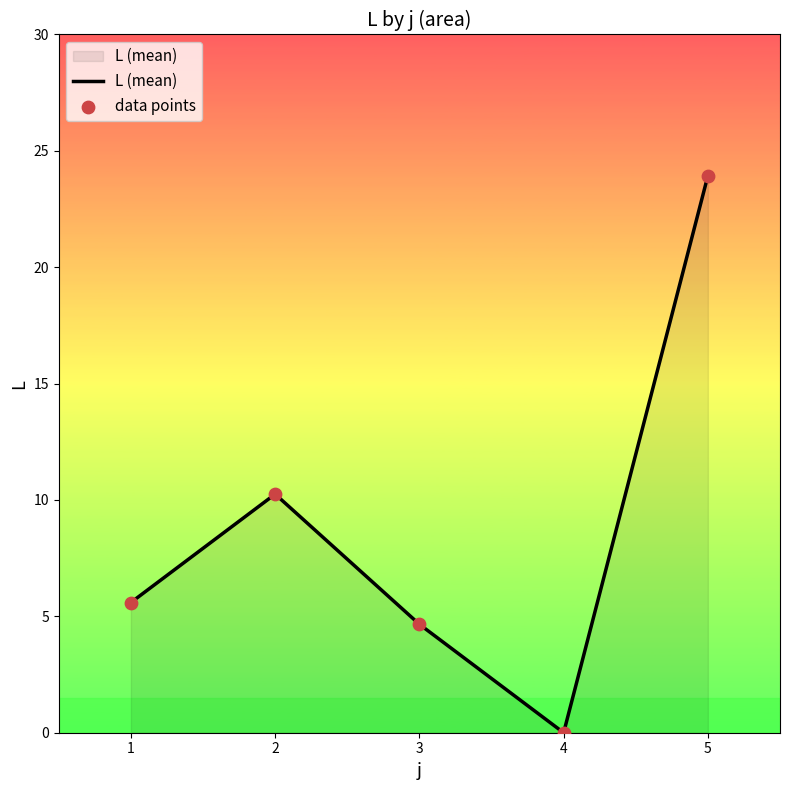

What is the change in value from 3 to 4?

-4.7